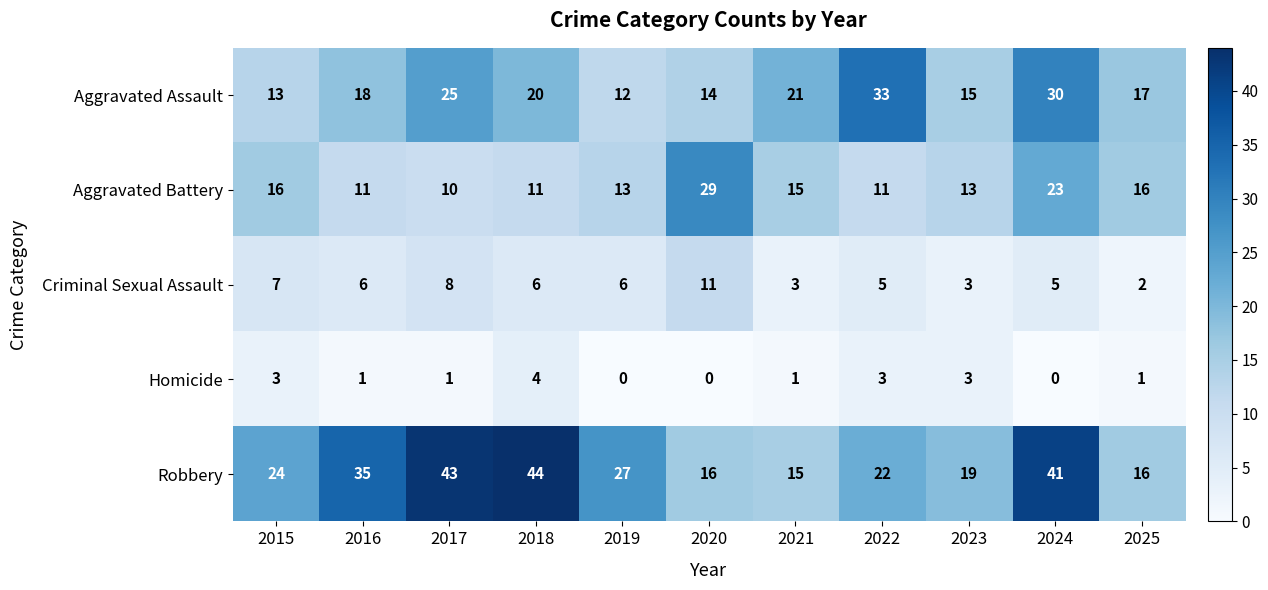

Is it true that Criminal Sexual Assault equals 1 at 2023?

False